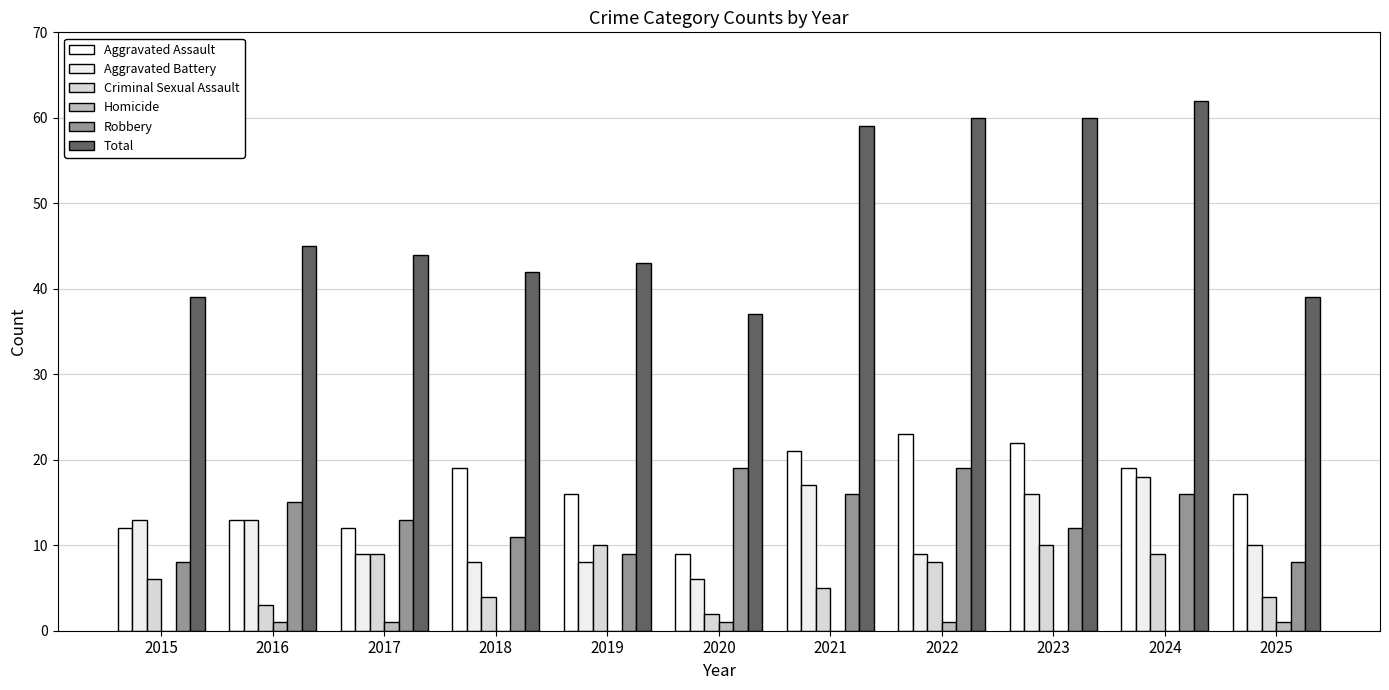

Does the chart contain stacked bars?

No